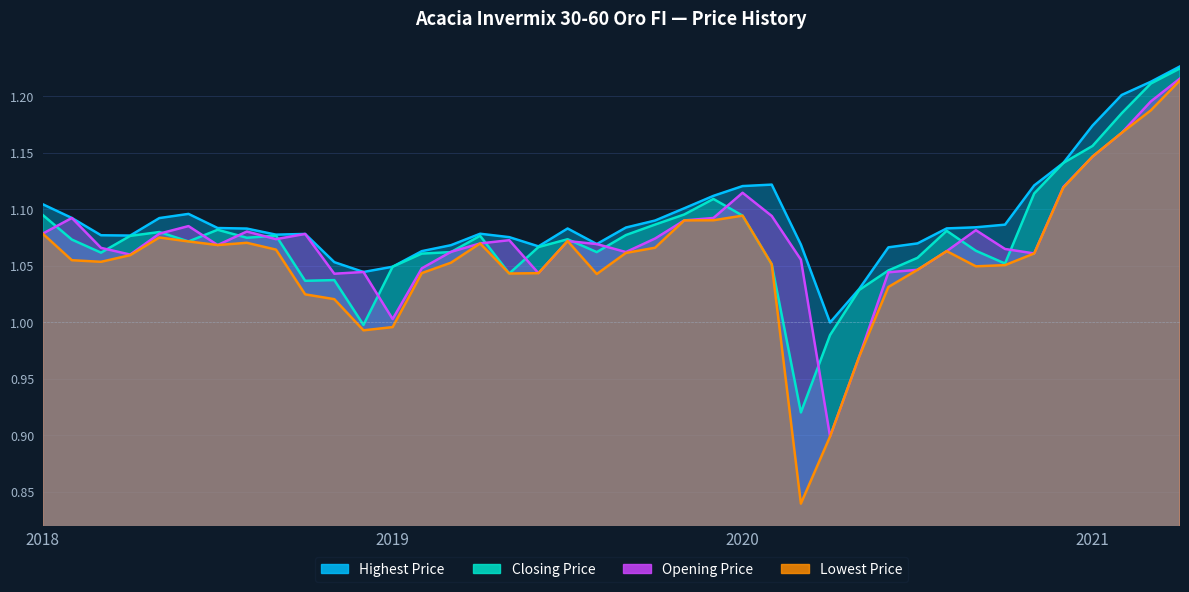

At which category does Closing Price reach its first local peak?

2018-05